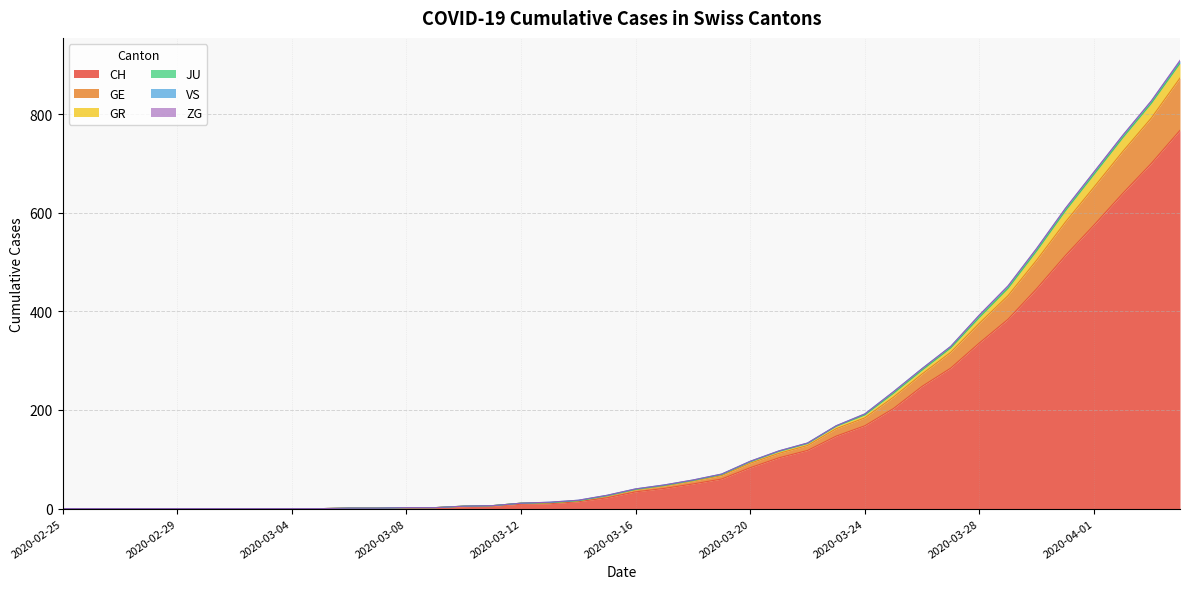

What is the highest value of the CH series?

767